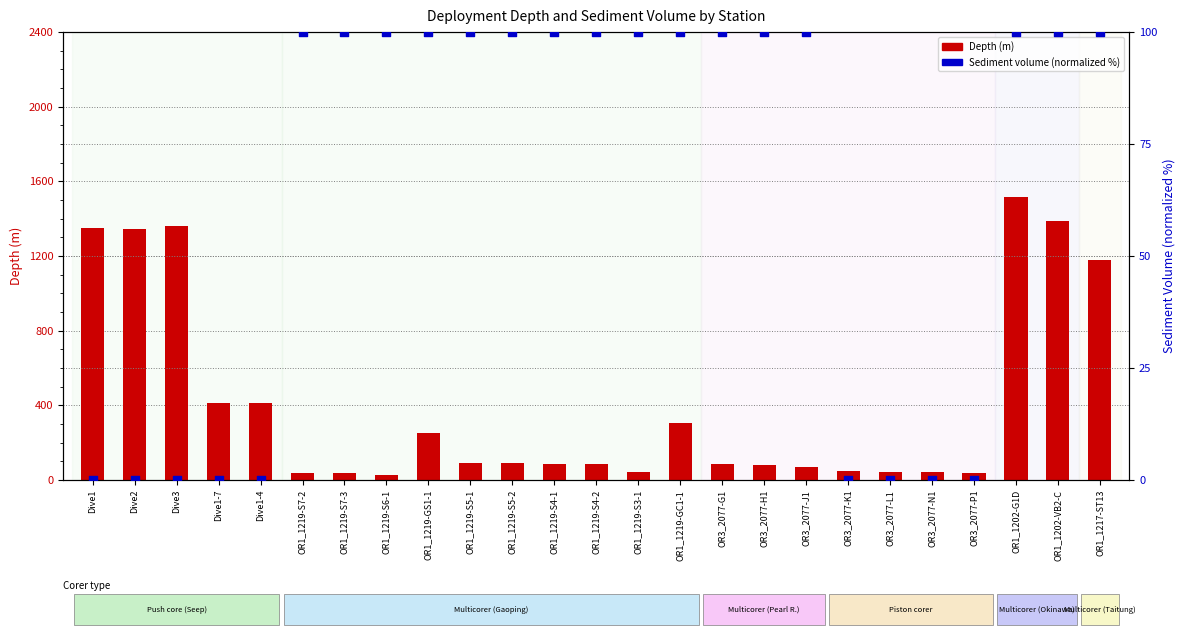

Which series has the largest total across all categories?

Depth